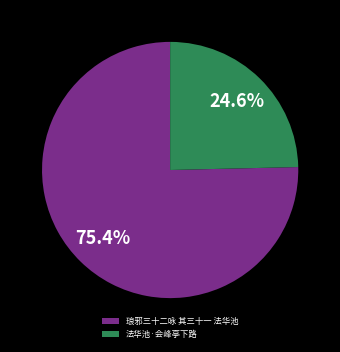

To the nearest percent, what portion does 琅邪三十二咏 其三十一 法华池 represent?

75%